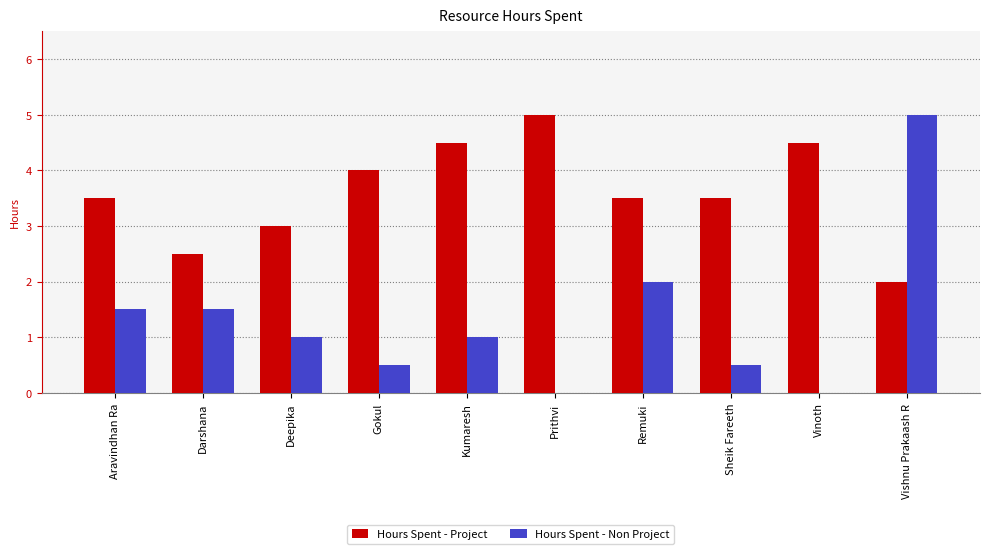

How many groups of bars are there?

10